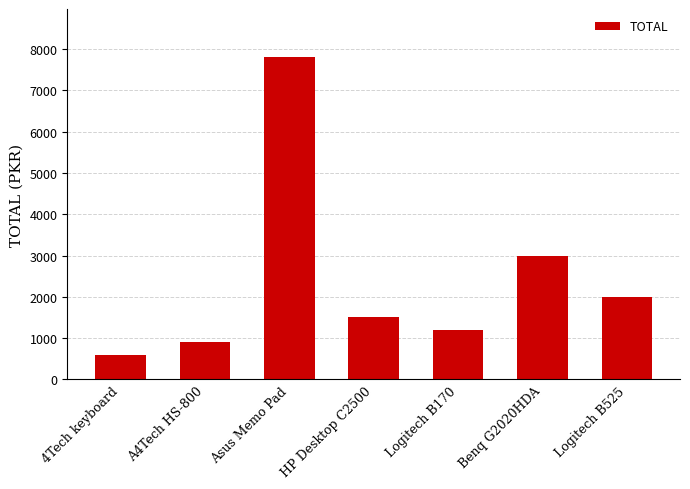

Which category has the lowest value across all series?

4Tech keyboard